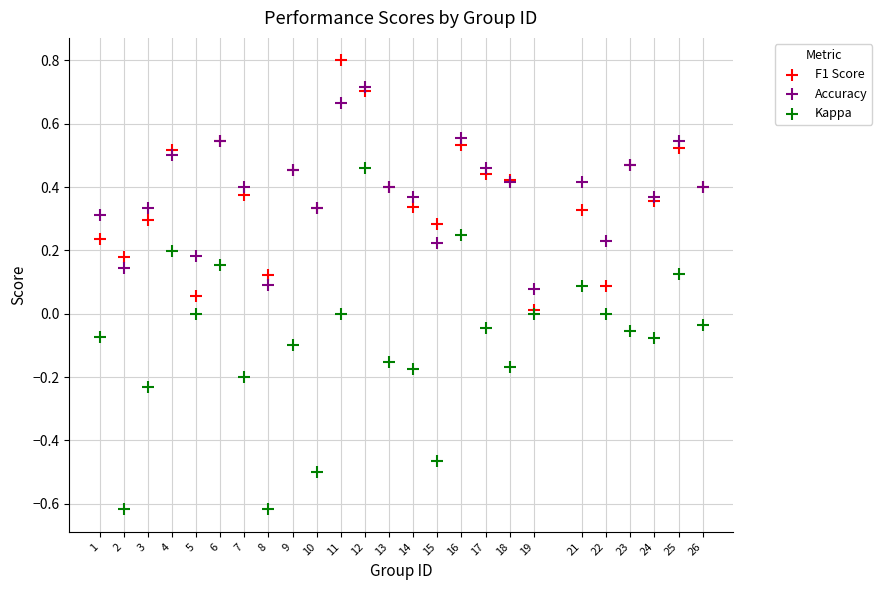

Which series has the widest spread of Y values?

Kappa